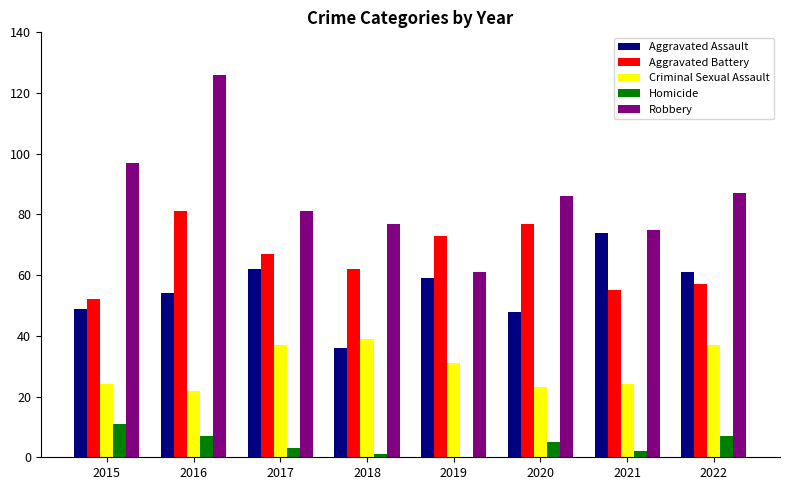

What is the sum of all Robbery values?

690